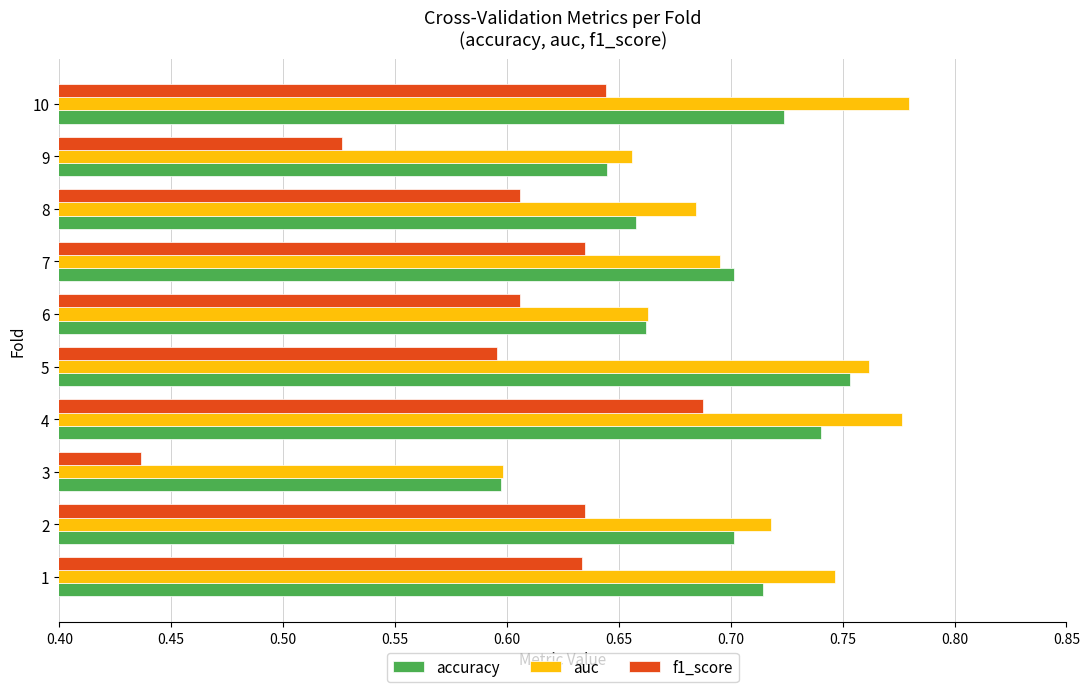

Which series has the largest total across all categories?

auc